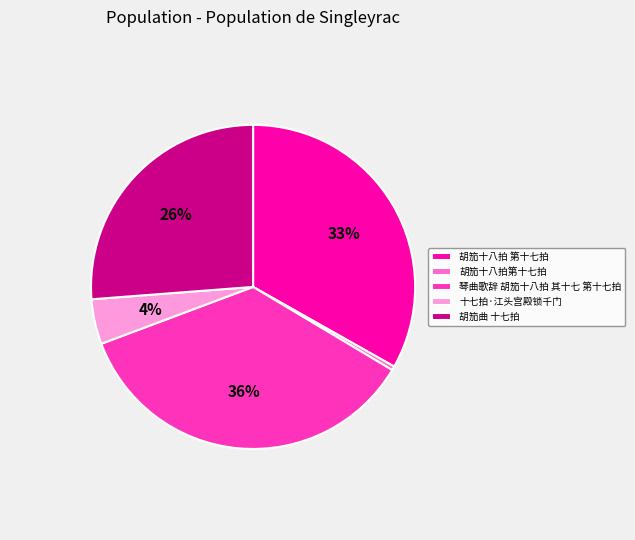

True or false: 琴曲歌辞 胡笳十八拍 其十七 第十七拍 accounts for 36% of the total.

True